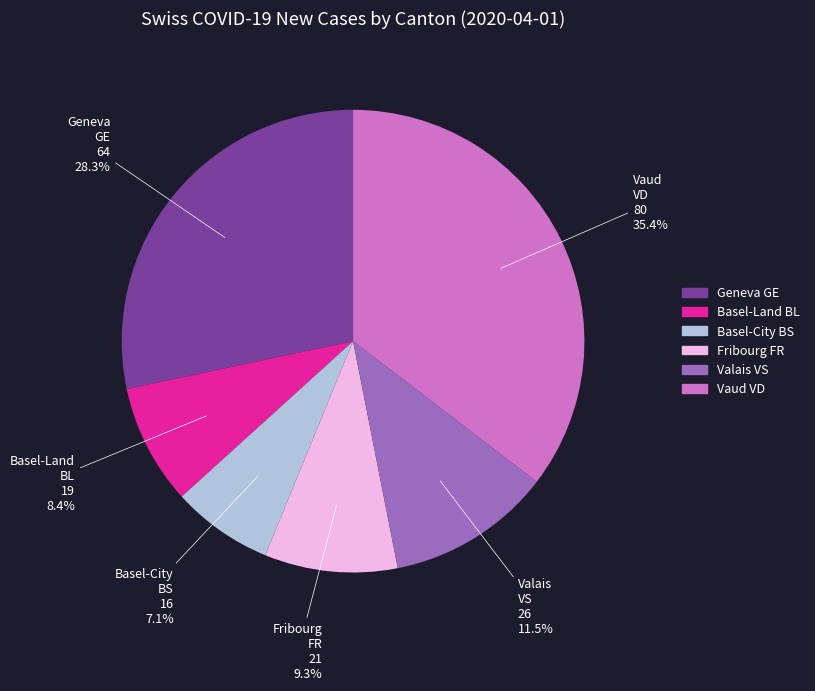

Is there a majority slice in this chart?

No